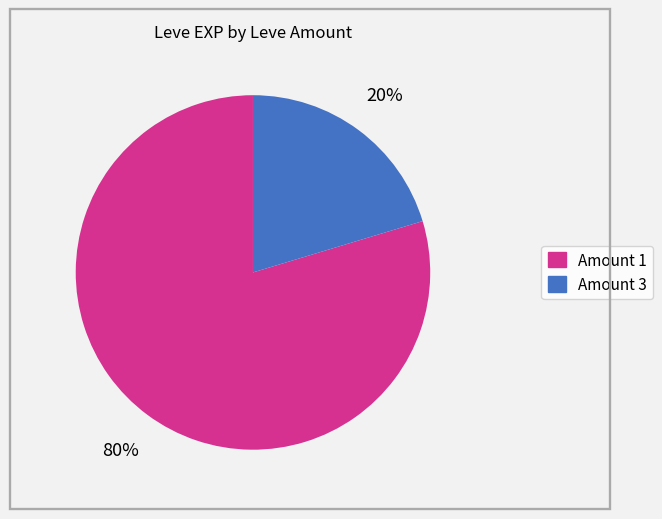

Is there a majority slice in this chart?

Yes